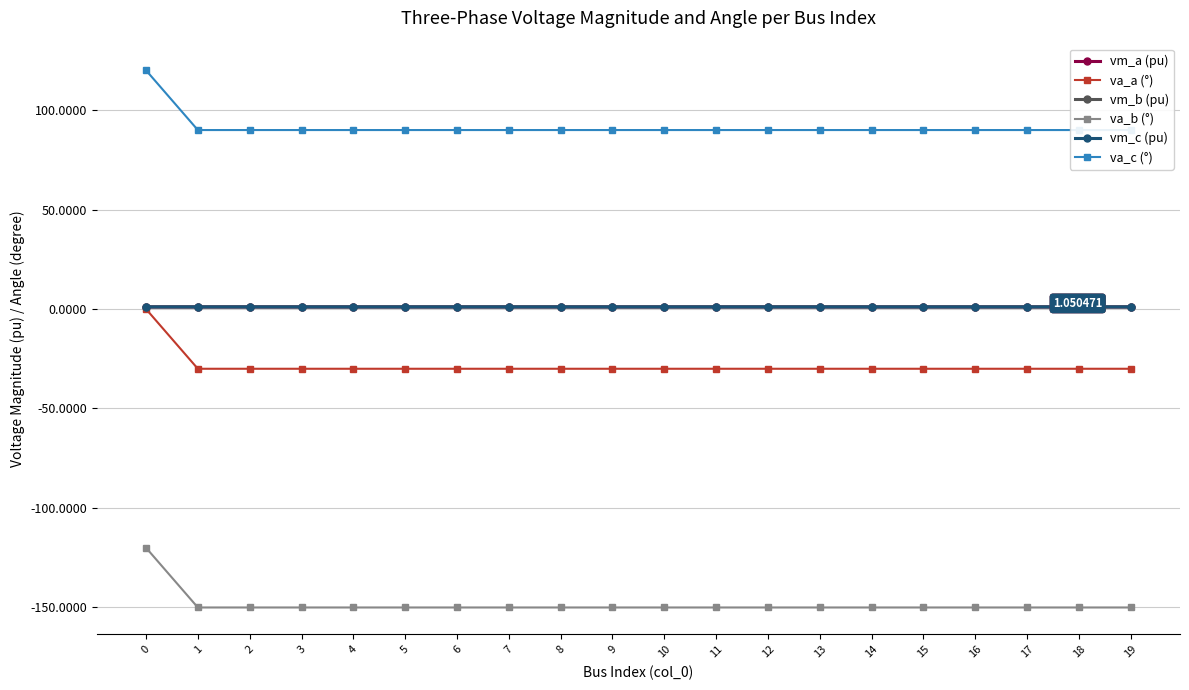

What is the value of the va_a (°) point at the 13th from the left?

-30.0